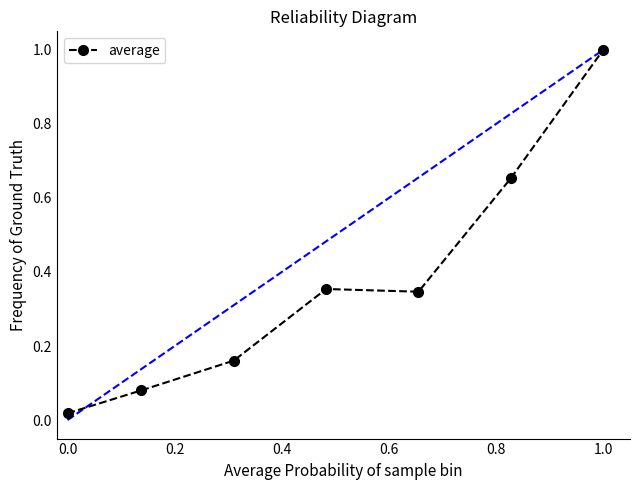

True or false: there are more than 1 points higher than both neighbors.

False